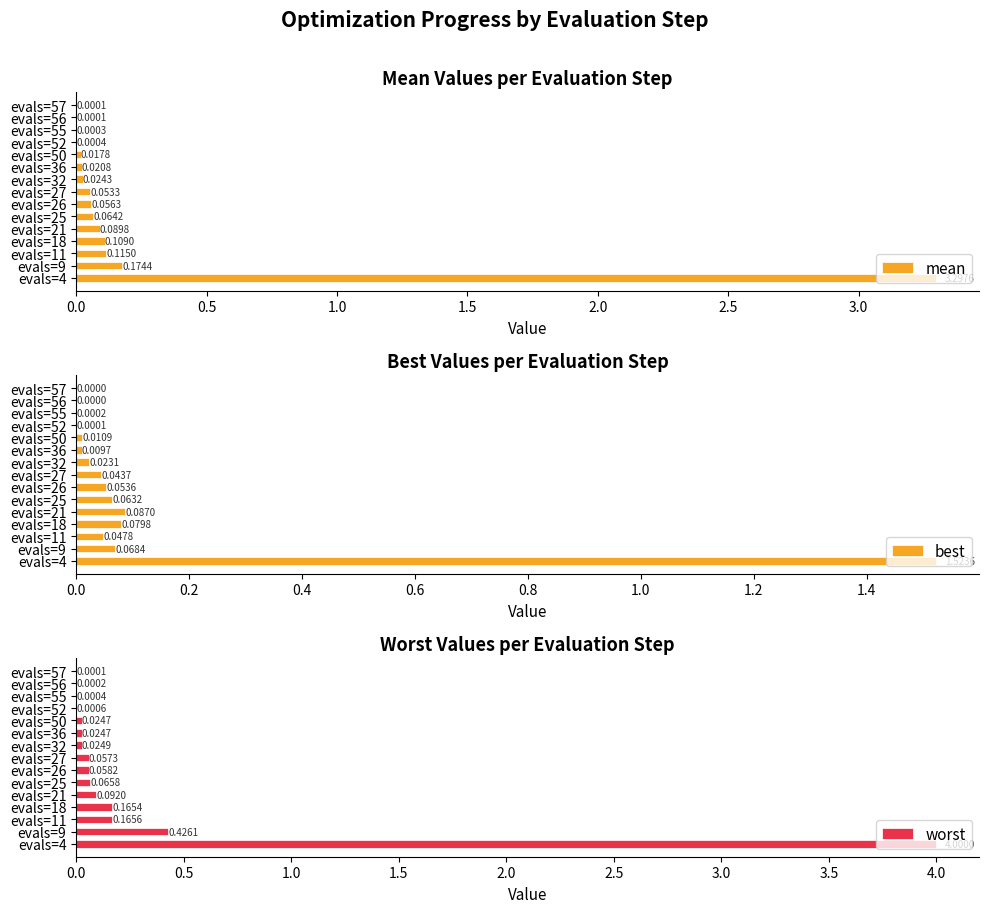

Which series has the largest total across all categories?

worst